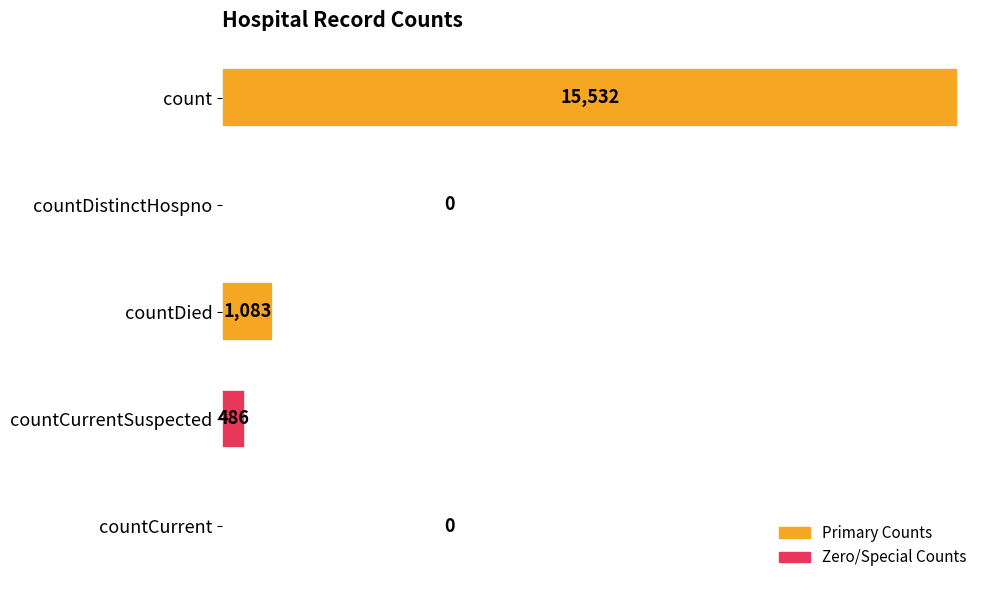

How many data points does each series have?

5